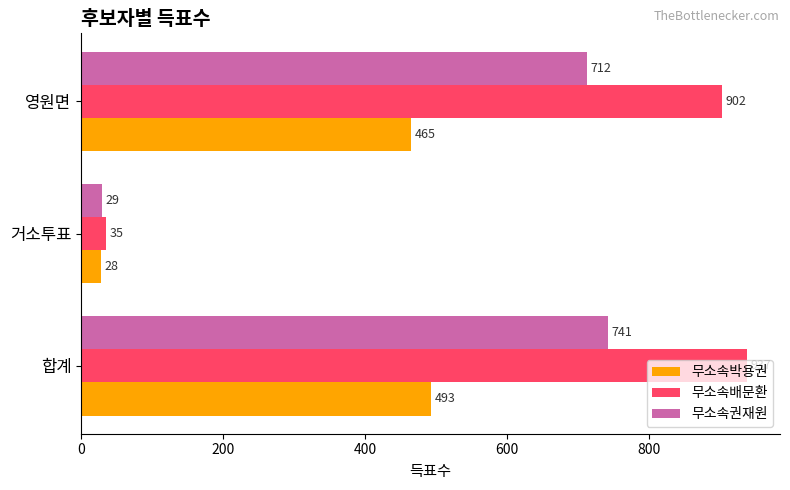

What is the average value of the 무소속배문환 series?

625